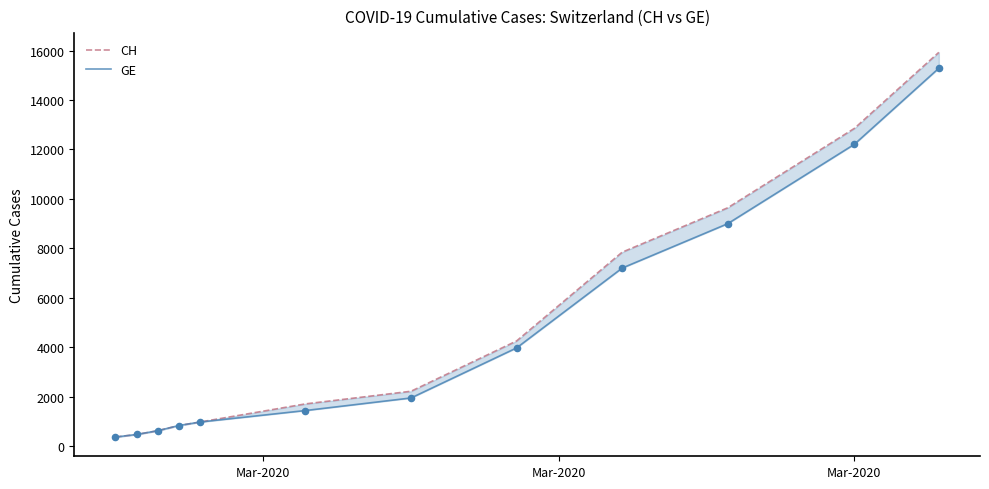

At how many categories does at least one series exceed 1766?

6